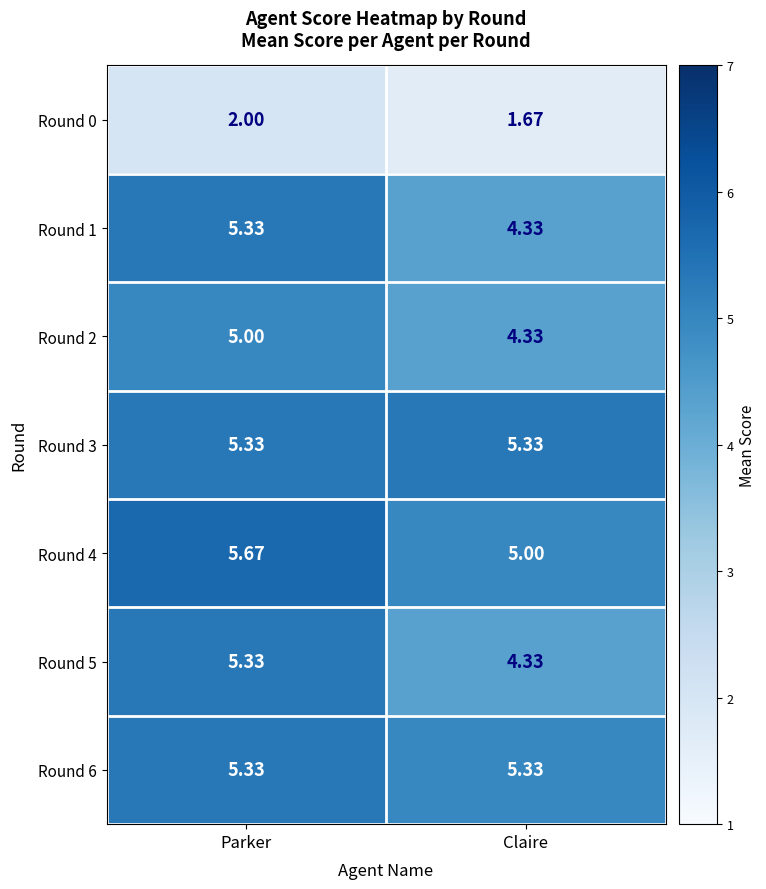

Which category has the lowest value across all series?

Claire